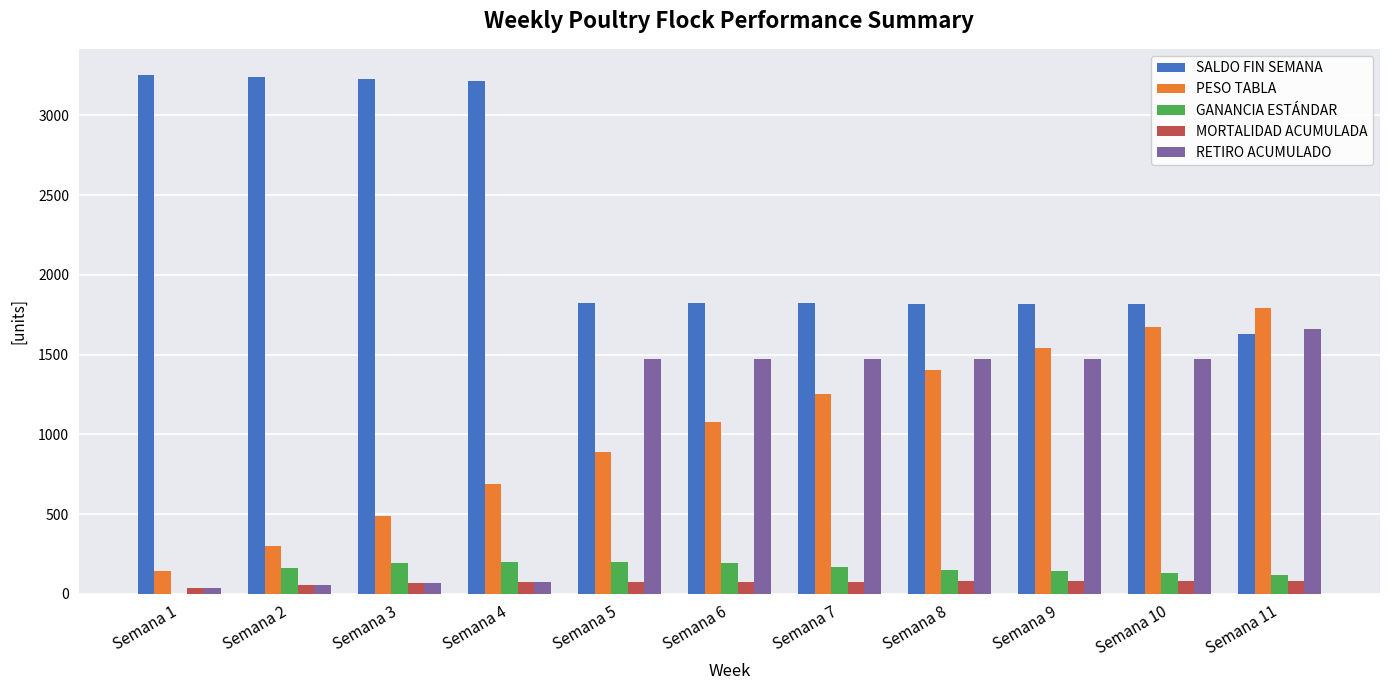

What is the maximum value for MORTALIDAD ACUMULADA?

78